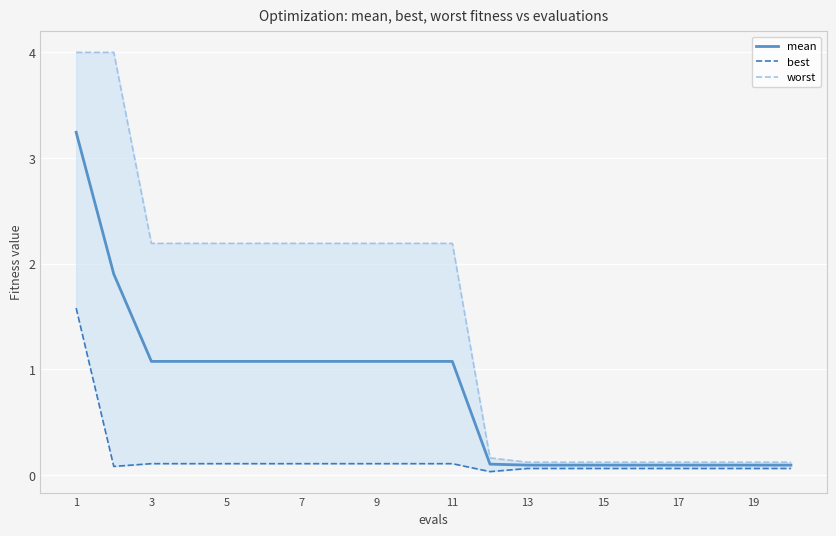

Is the value of worst at 19 greater than the value of best at 3?

Yes